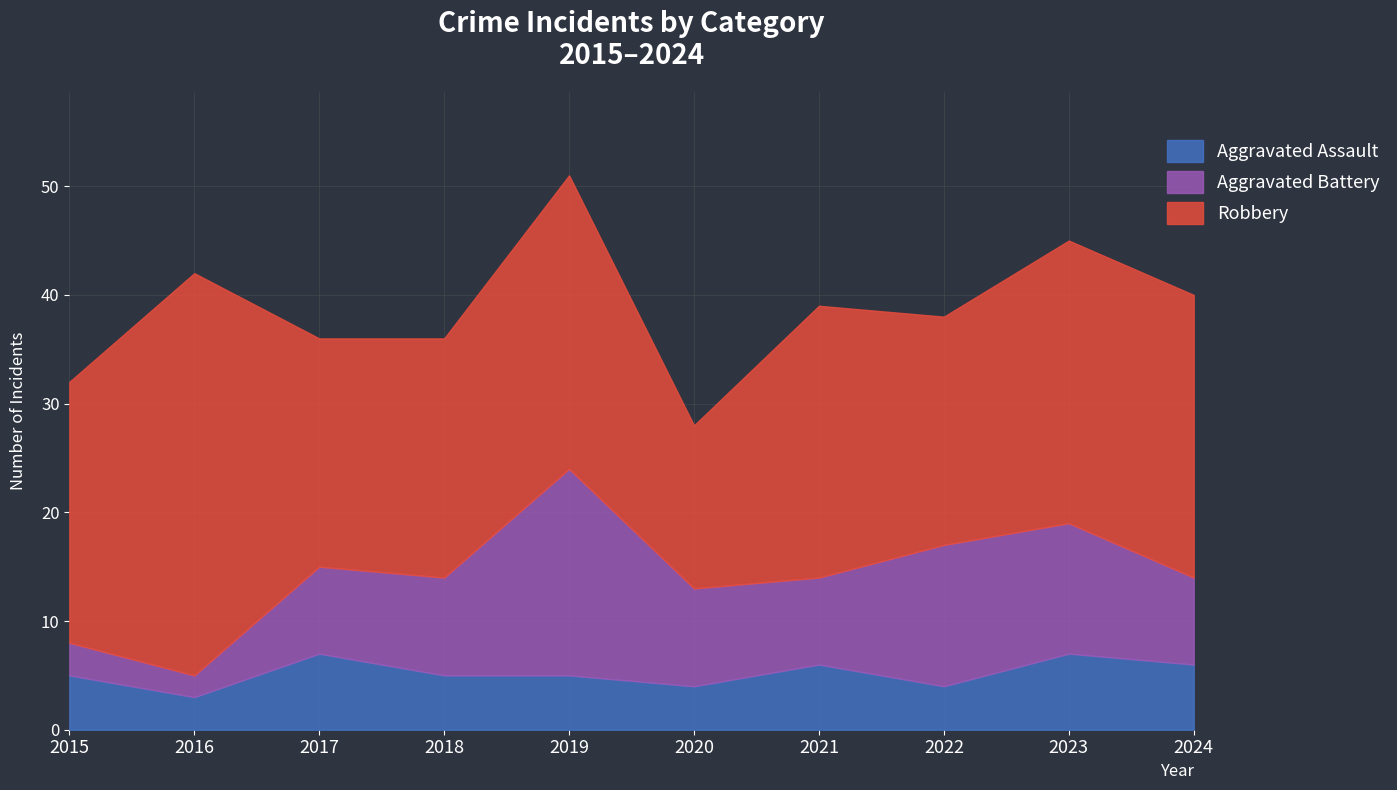

How many values in the Aggravated Assault series are below 5?

3